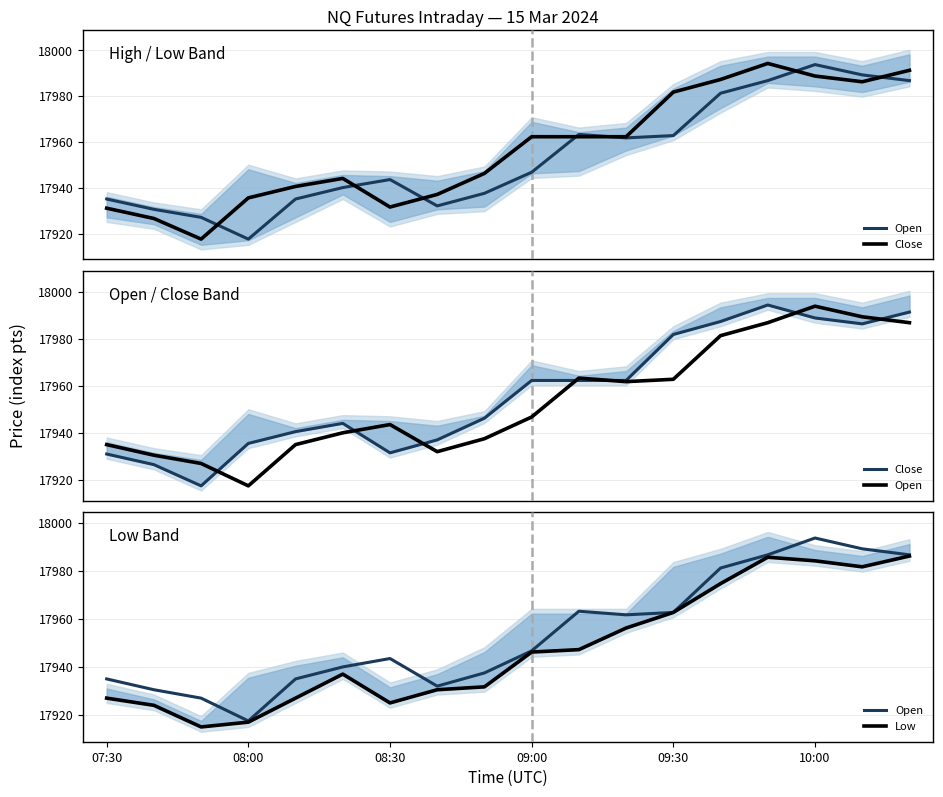

True or false: Close and Low cross at least once.

False